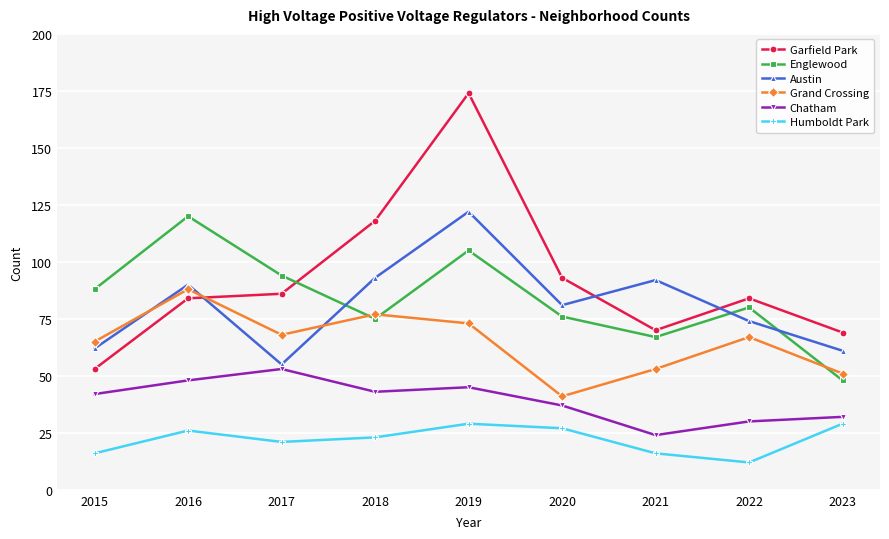

At which category does Humboldt Park reach its first local peak?

2016